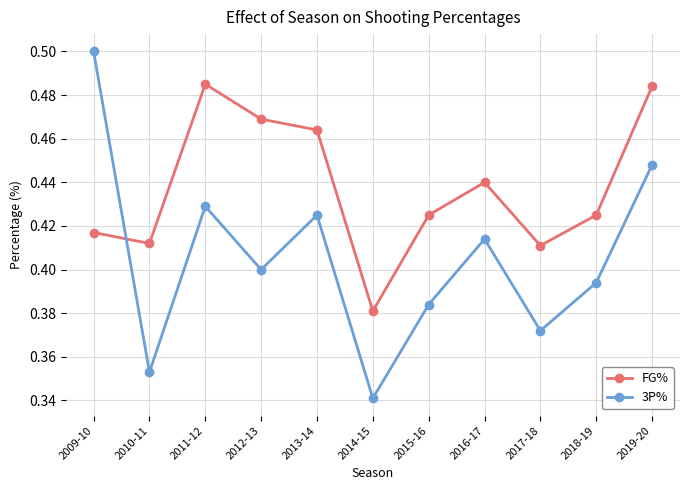

After their last crossing, which series has the higher values: FG% or 3P%?

FG%